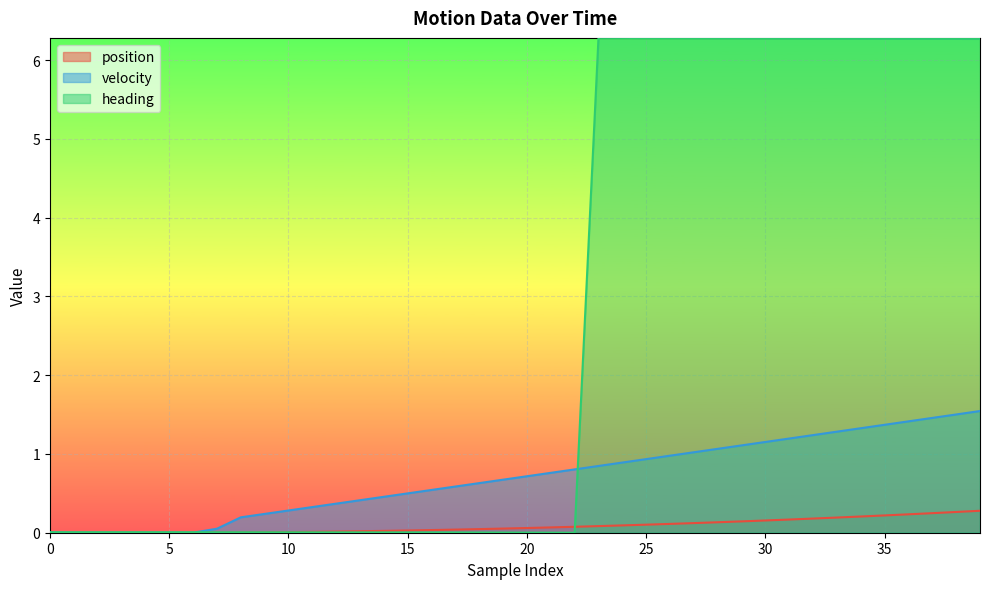

Is it true that position equals 0.1 at 18?

False